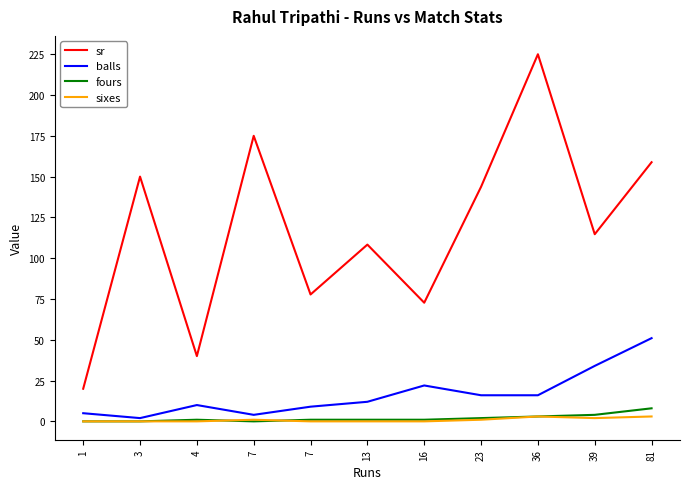

What are all the series names shown in the legend?

sr, balls, fours, sixes